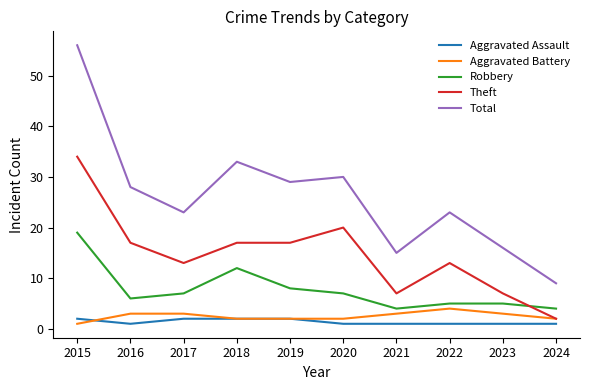

The Theft series shows 23 at 2019. True or false?

False